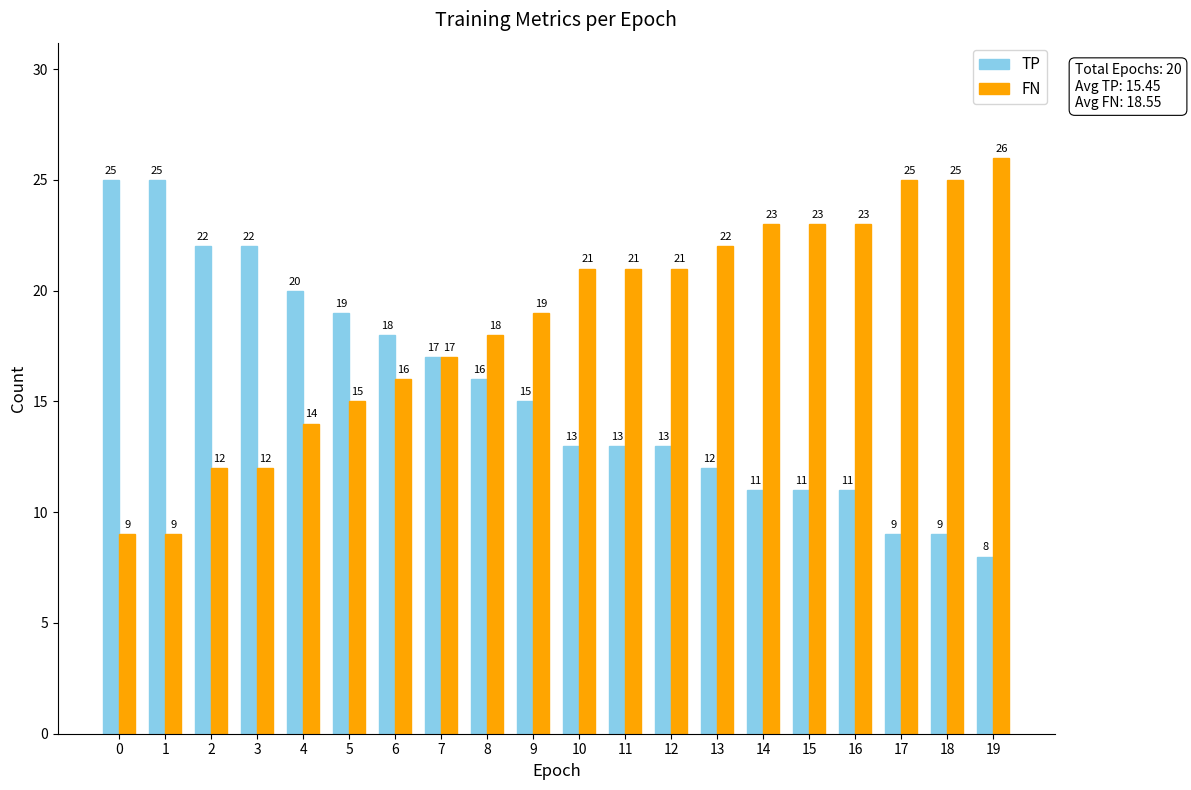

Is the value of TP at 15 greater than the value of FN at 16?

No